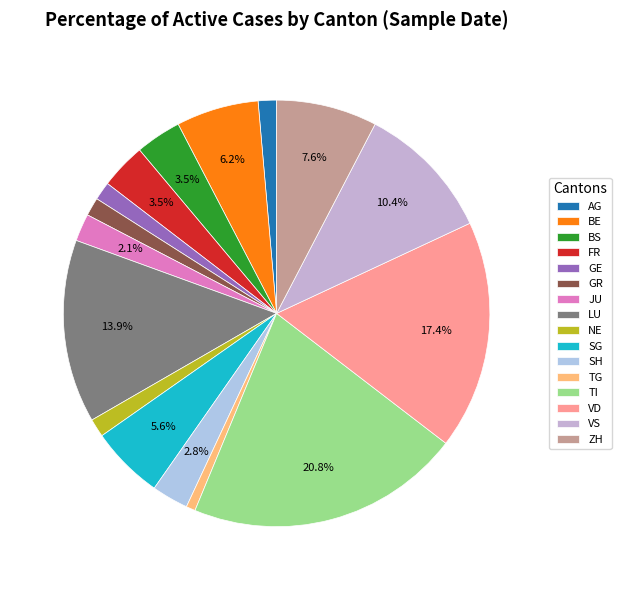

Combined, do TI and SH account for over 50%?

No